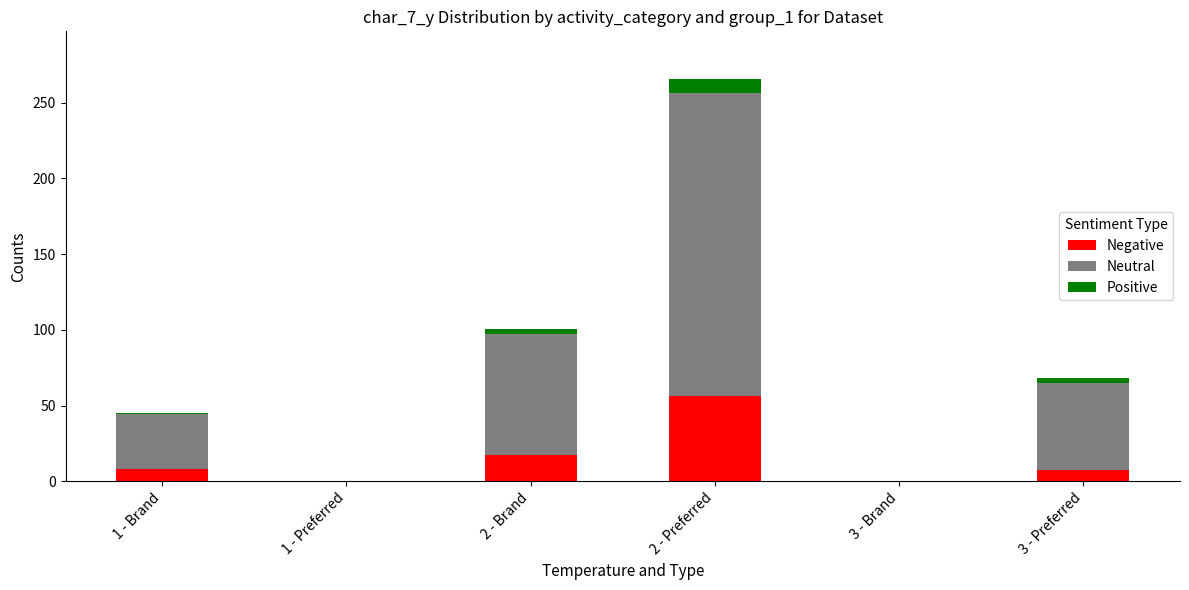

At which category is the sum across all series the highest?

2 - Preferred